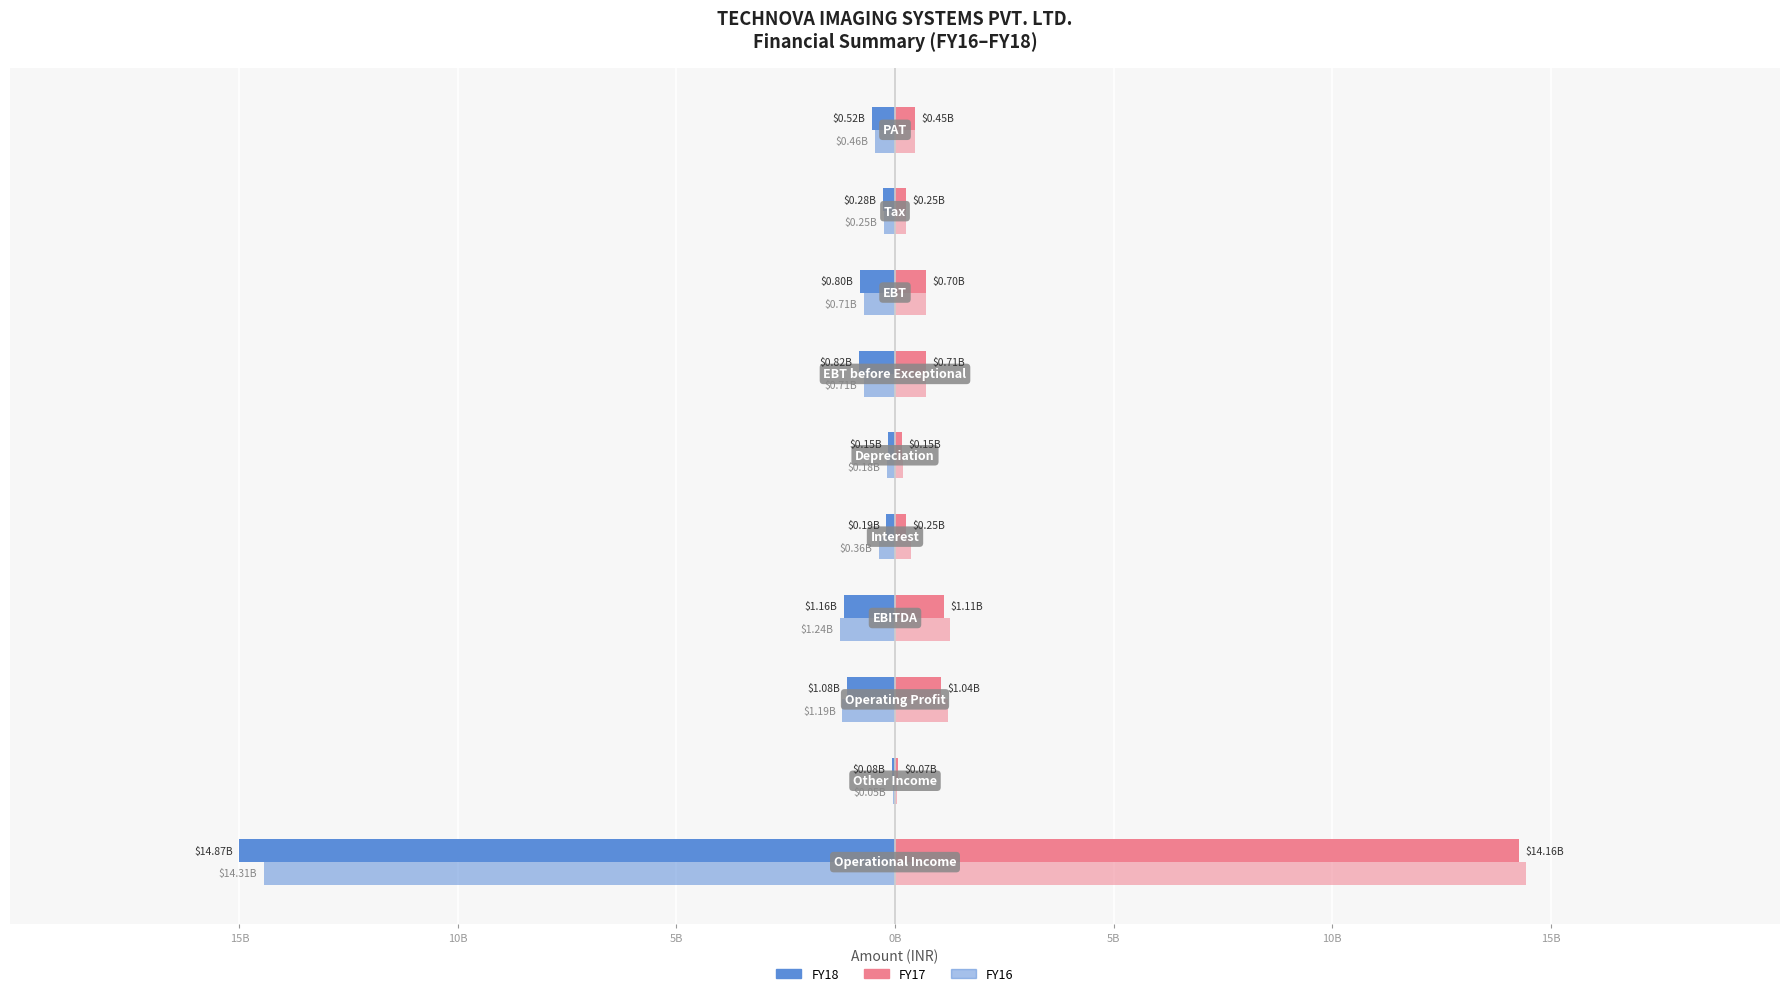

At how many categories does at least one series exceed 6296208608?

1